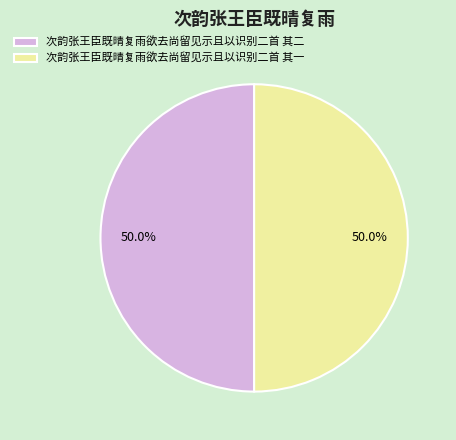

Do 次韵张王臣既晴复雨欲去尚留见示且以识别二首 其二 and 次韵张王臣既晴复雨欲去尚留见示且以识别二首 其一 together represent more than half of the pie?

Yes